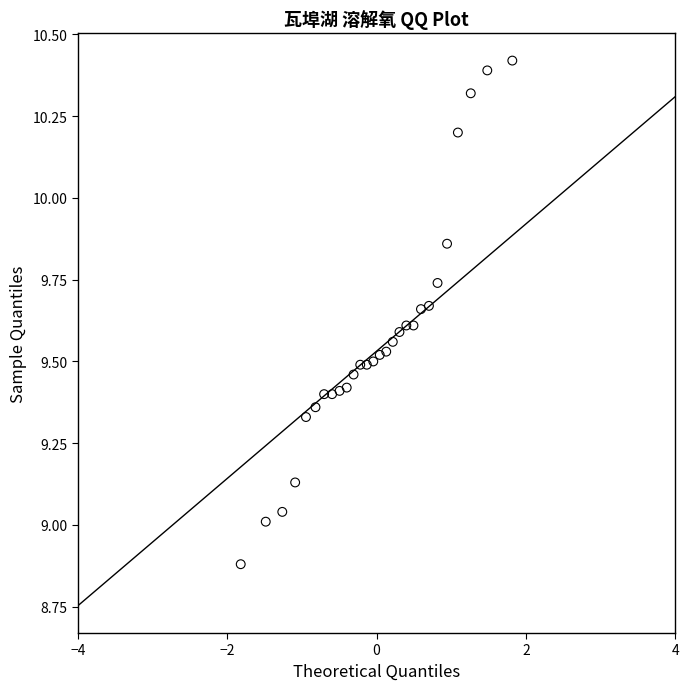

What is the range of Y values (max minus min)?

1.5